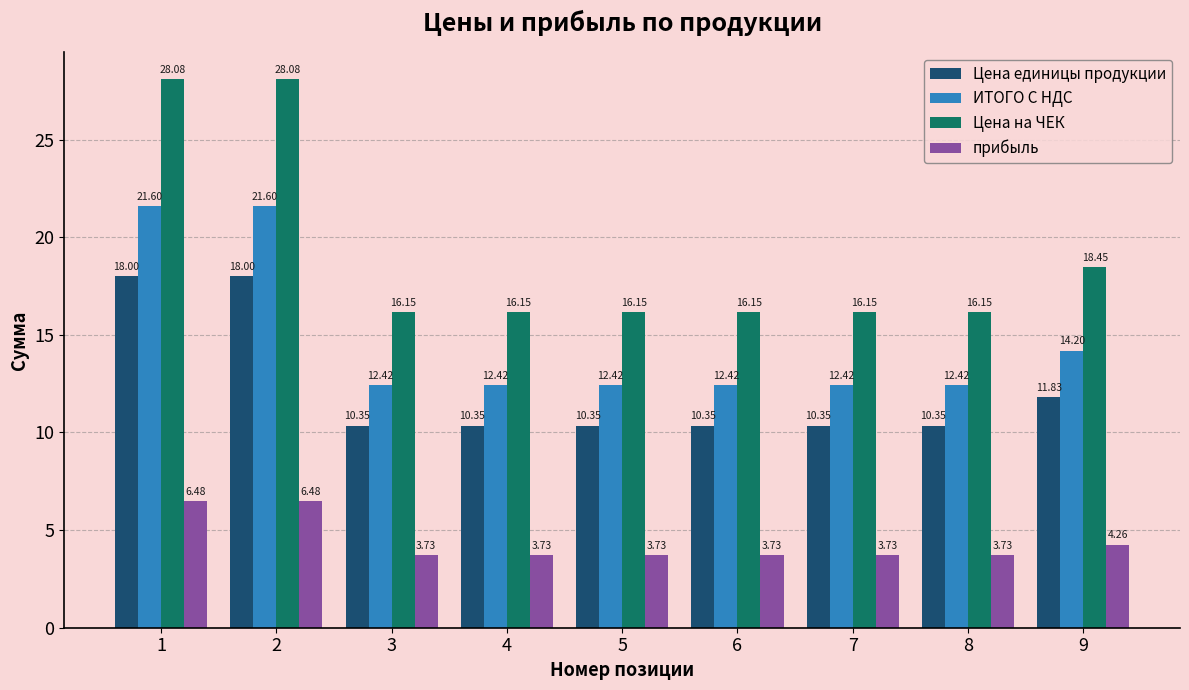

Rank the series by their maximum value, from highest to lowest.

Цена на ЧЕК, ИТОГО С НДС, Цена единицы продукции, прибыль